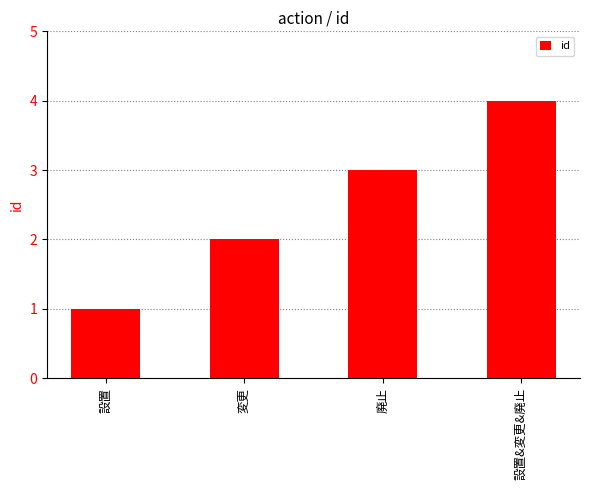

The chart shows a value of 3 at 変更. True or false?

False